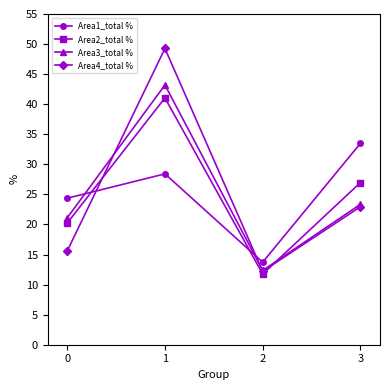

List the labels in order of Area3_total % value, smallest first.

2, 0, 3, 1